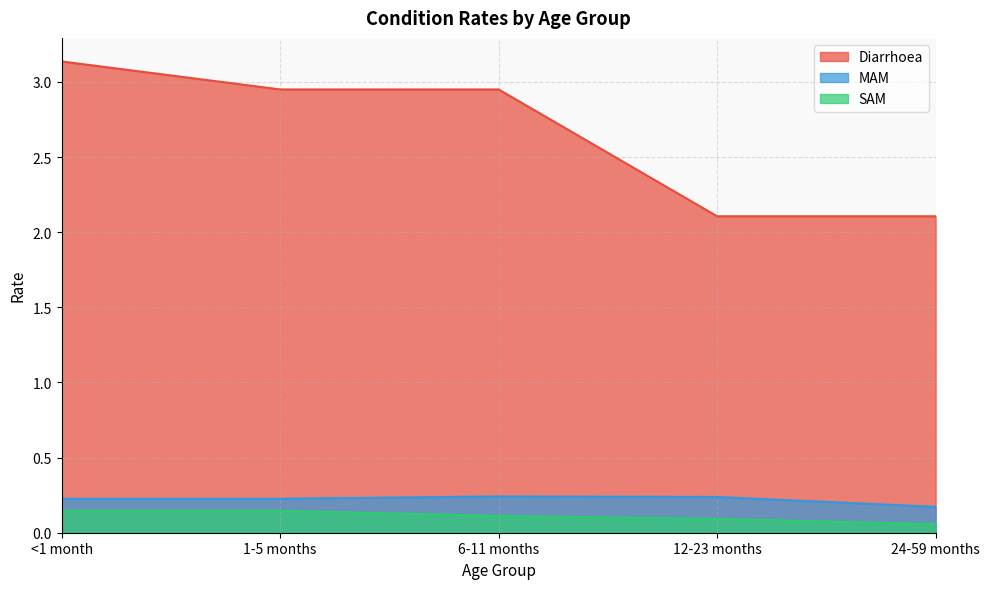

How many lines are shown in the chart?

3